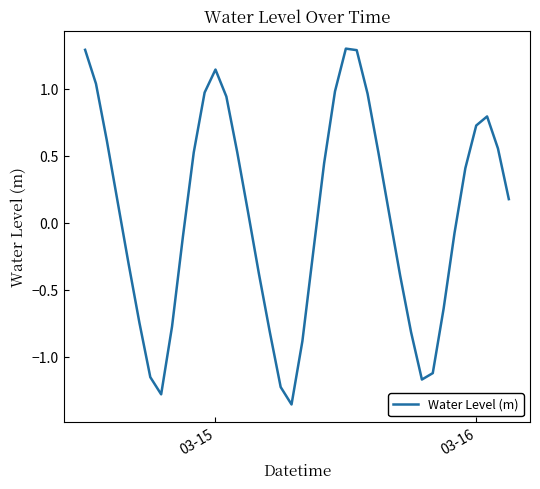

True or false: there are more than 2 points higher than both neighbors.

True